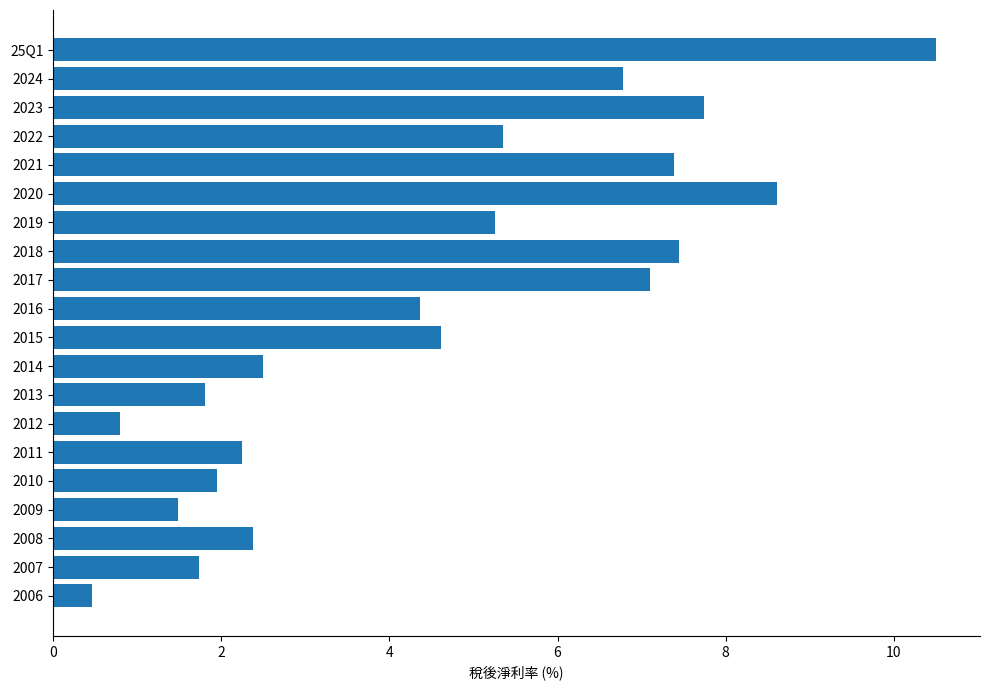

What is the label of the 9th bar from the top?

2017